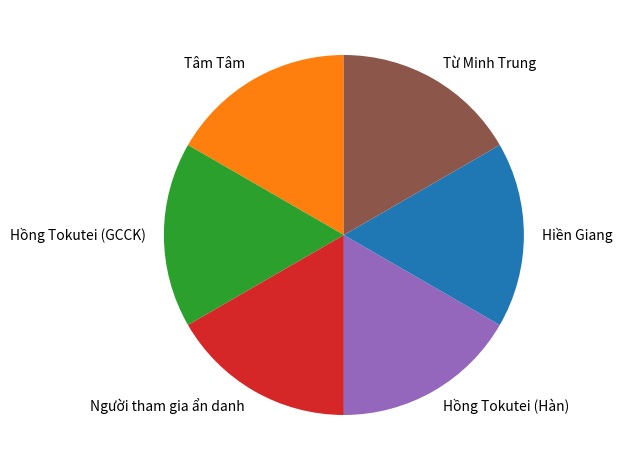

True or false: Hồng Tokutei (Hàn) accounts for 17% of the total.

True